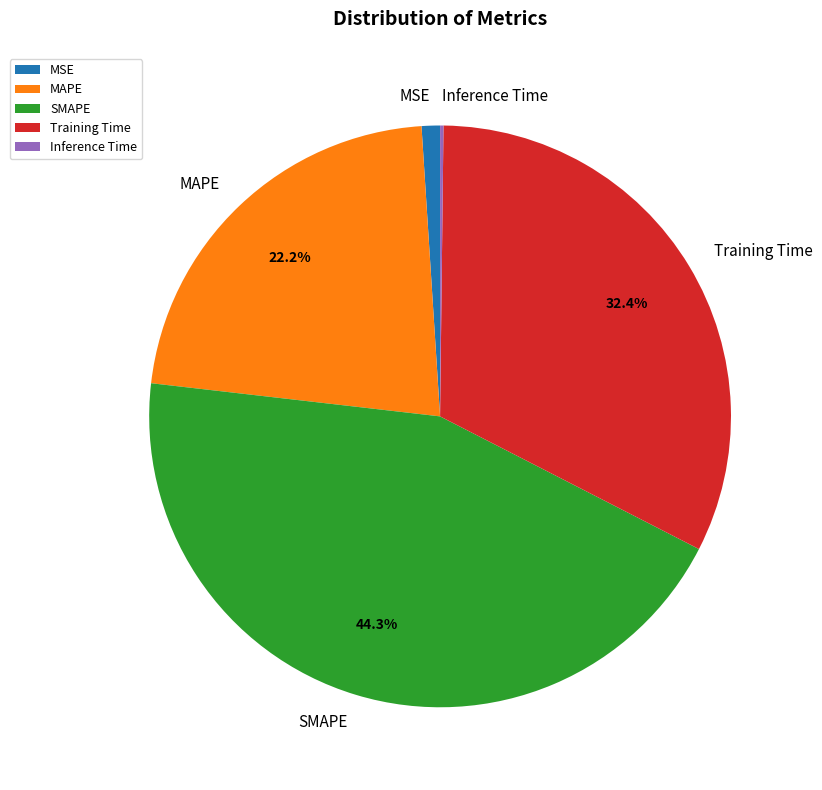

Is there any slice that represents more than half of the pie?

No